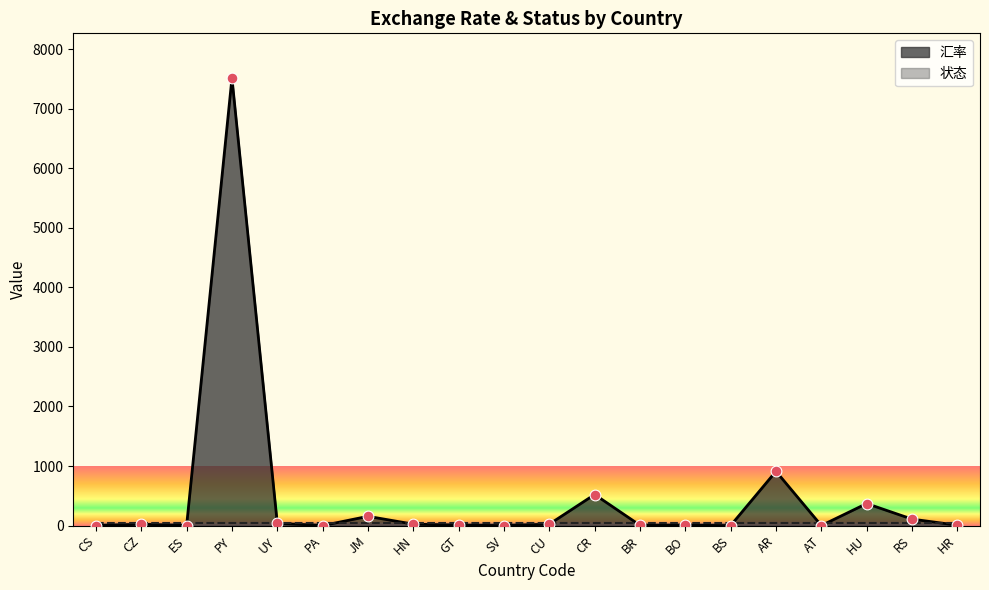

What is the change in value from JM to RS?

-46.5